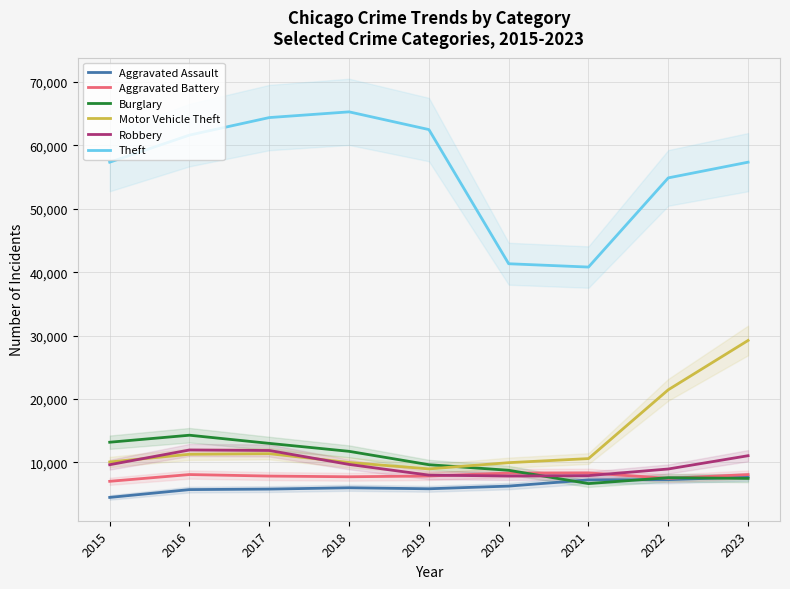

At which label does Burglary reach its peak?

2016